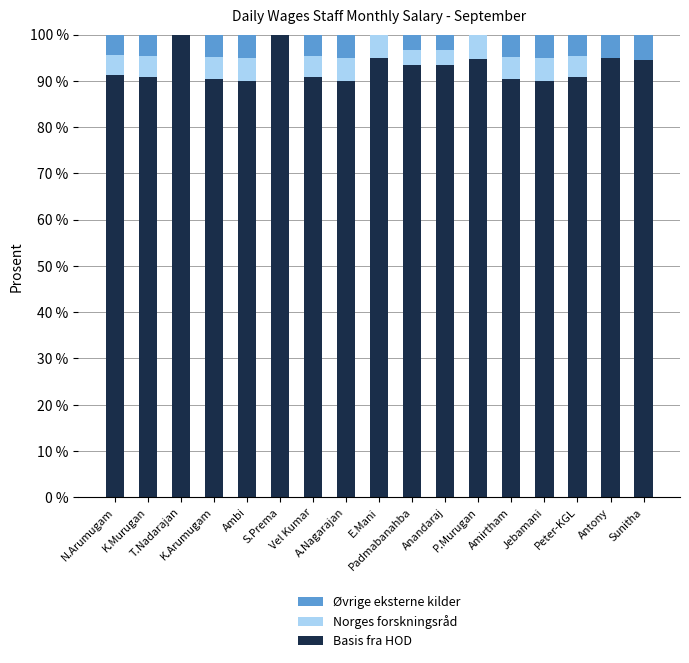

What is the maximum value for Basis fra HOD?

100.0